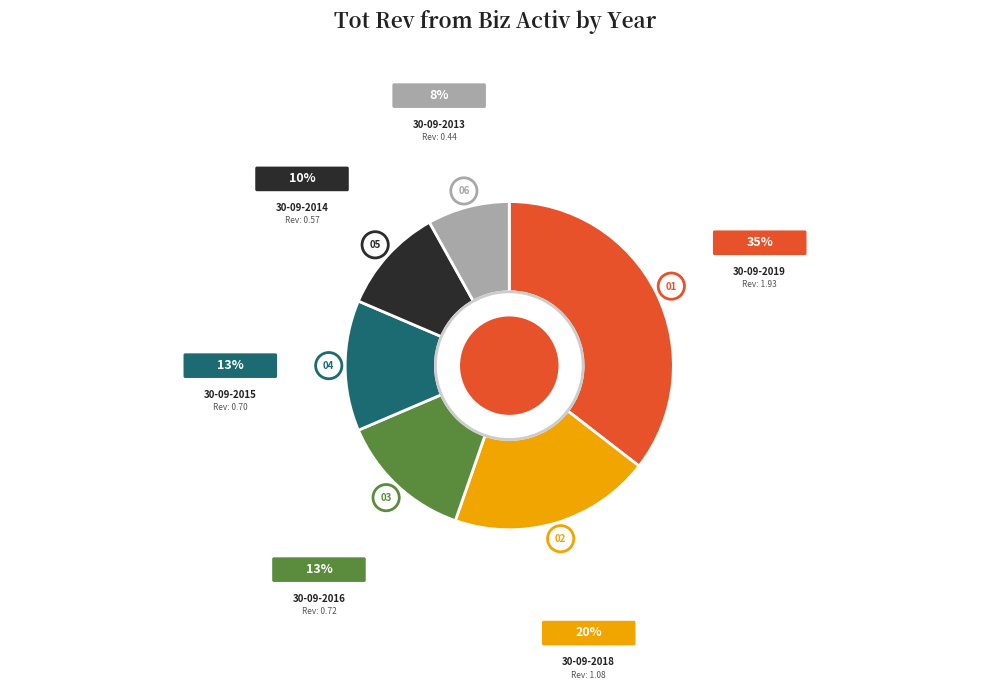

Does any single category account for the majority?

No